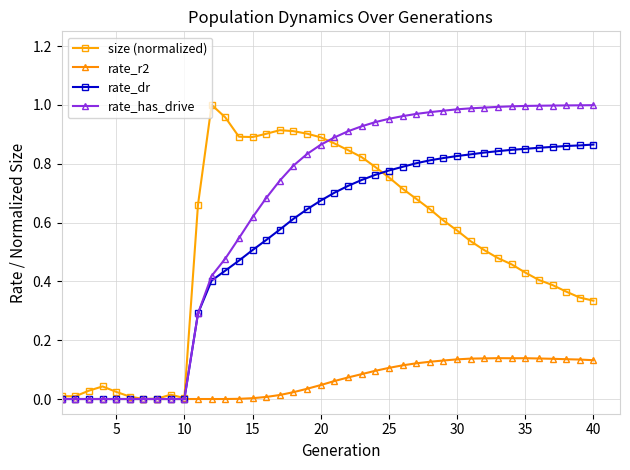

Does the chart have visible grid lines?

Yes